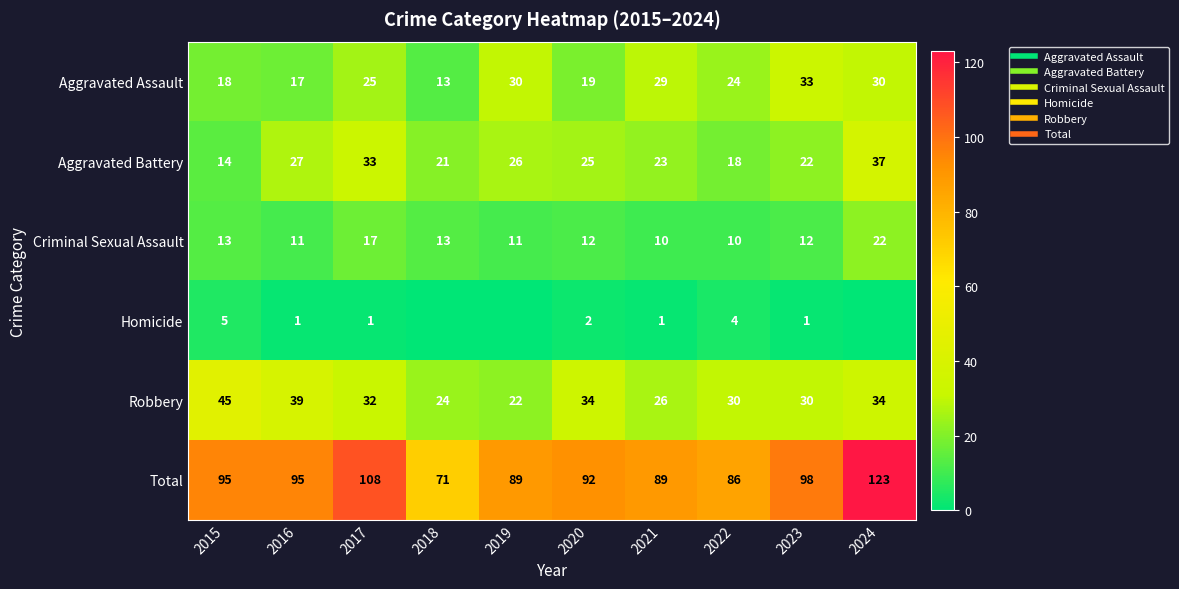

Which series has the widest spread of values?

Total